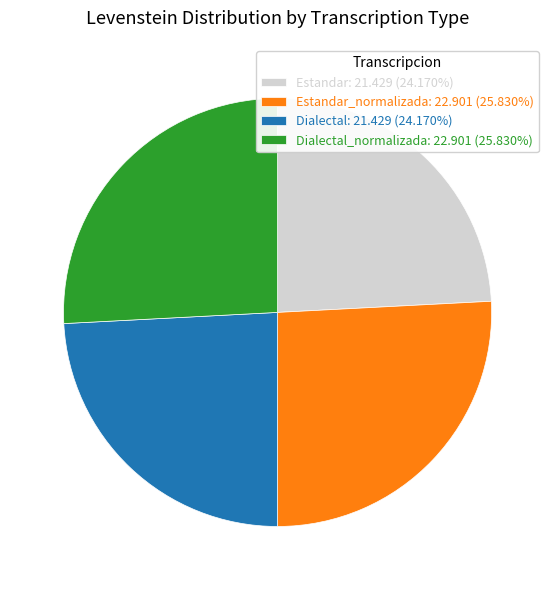

Is Estandar: 21.429 (24.170%) the majority of the pie?

No